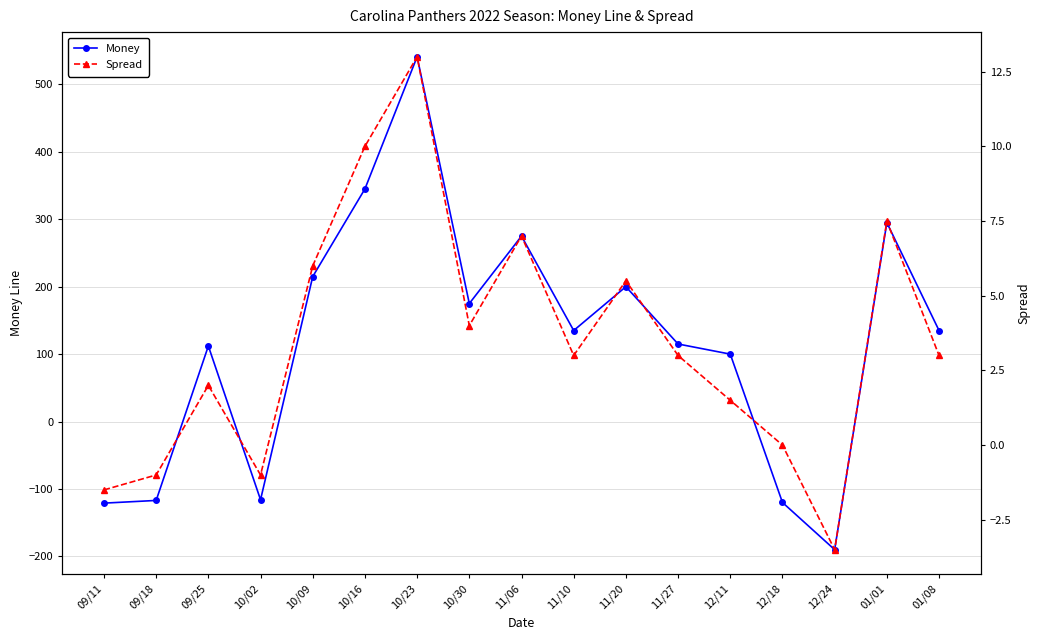

How many interior local valleys does the Money series have?

4